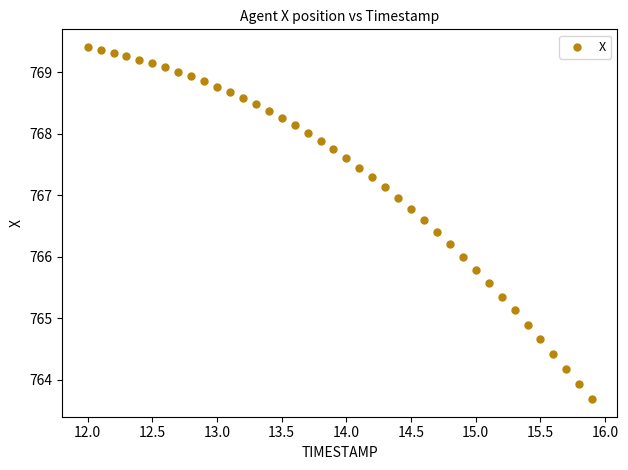

What is the range of Y values (max minus min)?

5.7